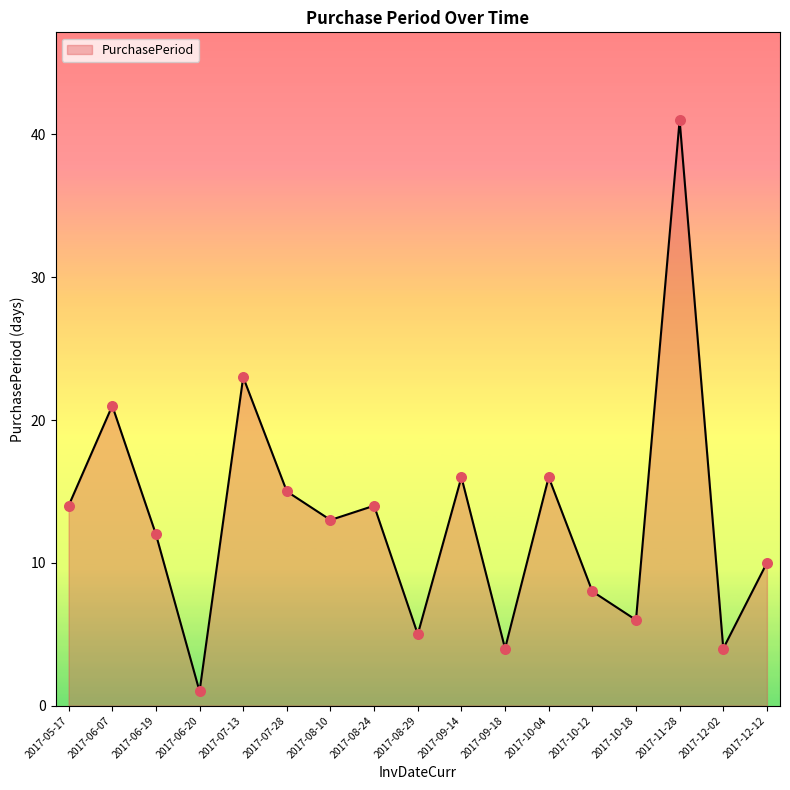

What is the change in value from 2017-10-04 to 2017-11-28?

+25